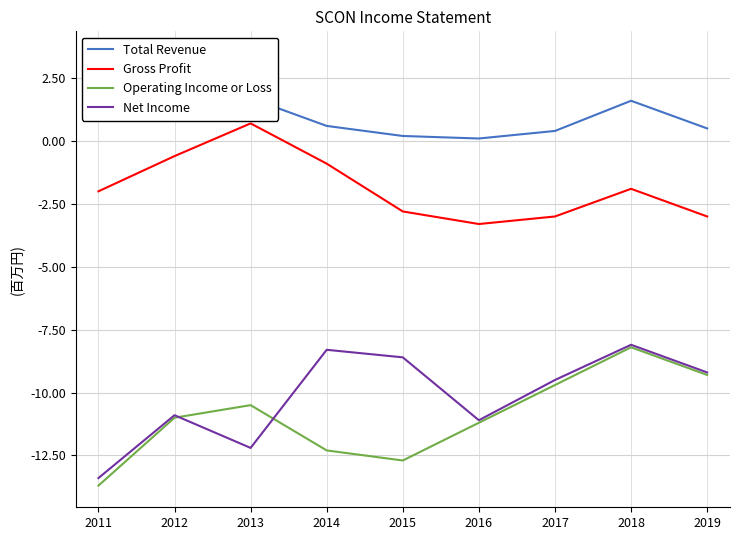

What is the total value across all series at 2014?

-20.9